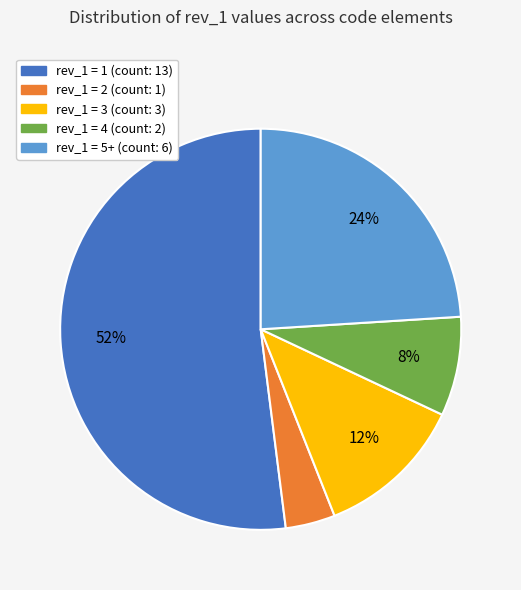

Does any single category account for the majority?

Yes